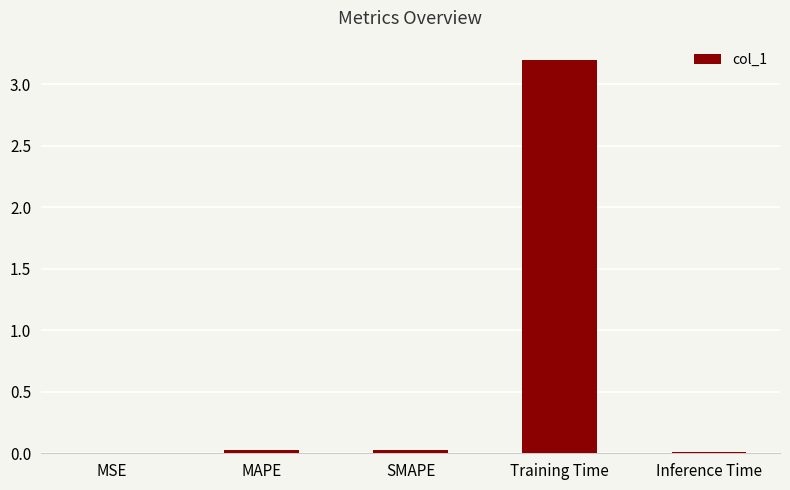

Which label corresponds to the largest value in the chart?

Training Time